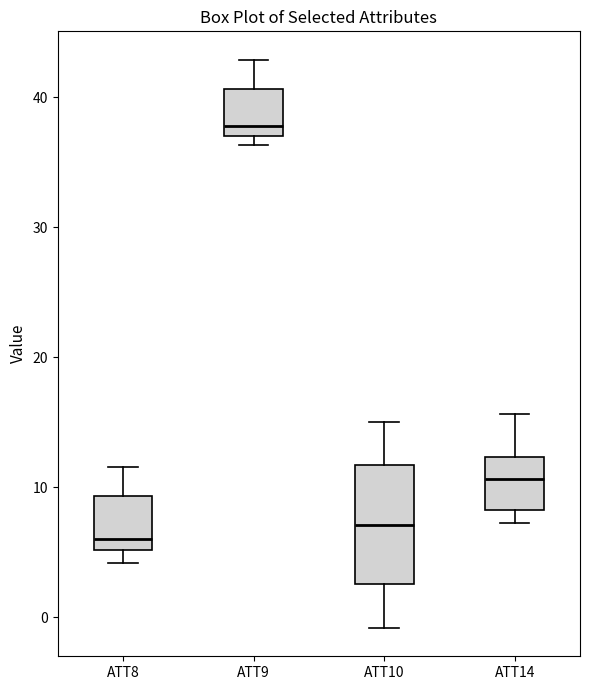

Which box has the lowest median line?

ATT8